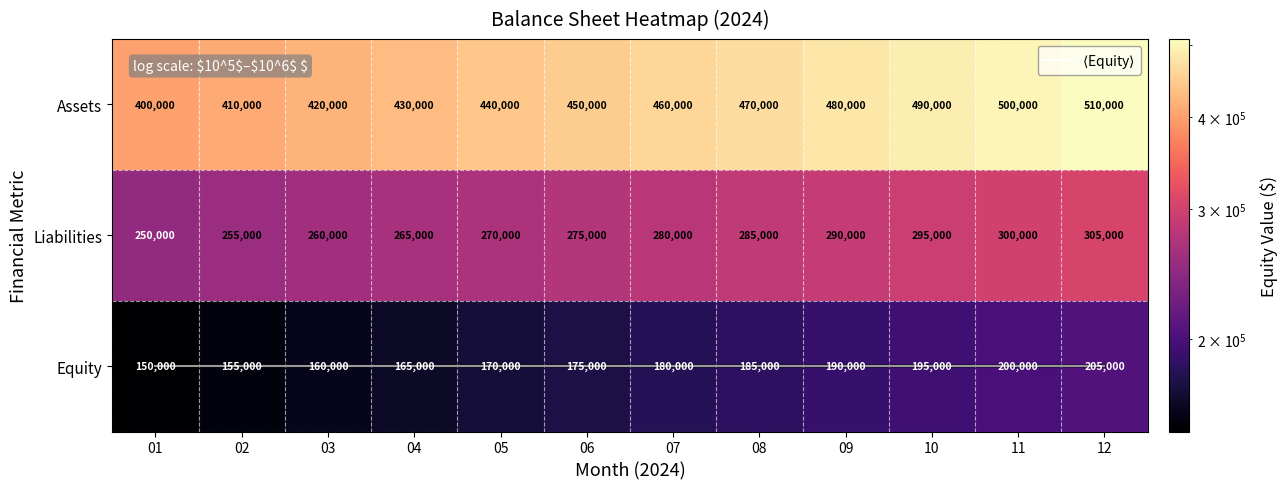

How many data points in Liabilities are above 280000?

5